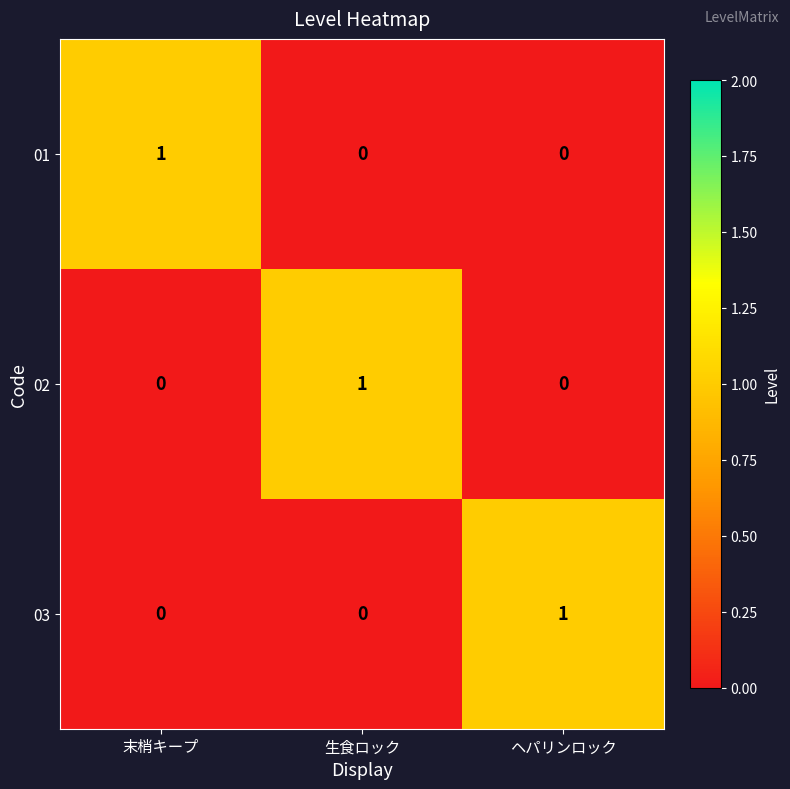

What is the spread (max minus min) of values at 生食ロック?

1